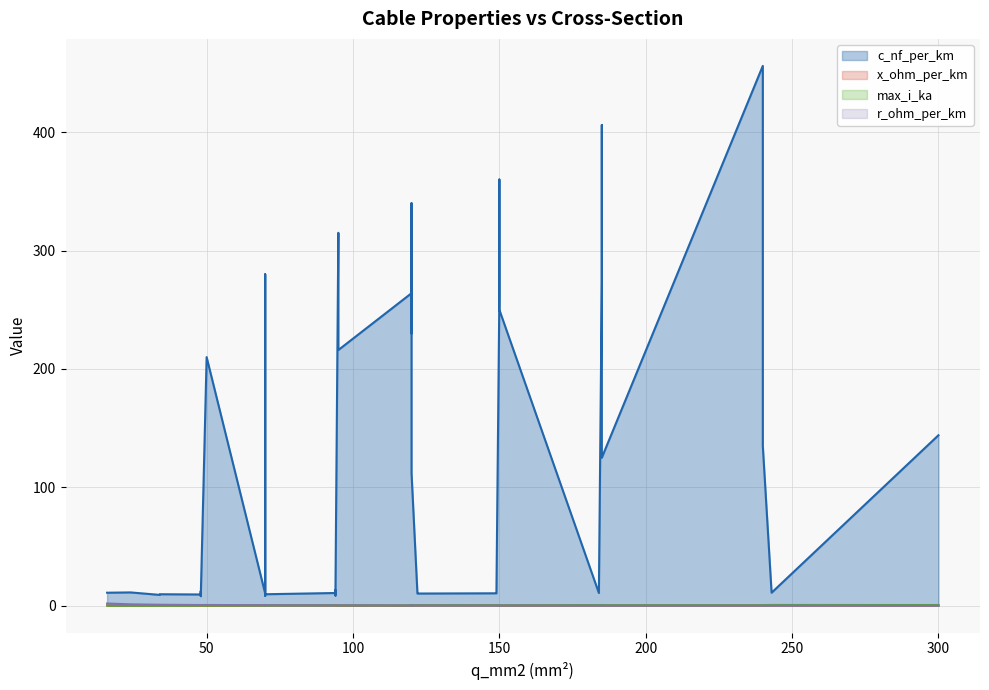

Which category has the highest value in the r_ohm_per_km series?

19